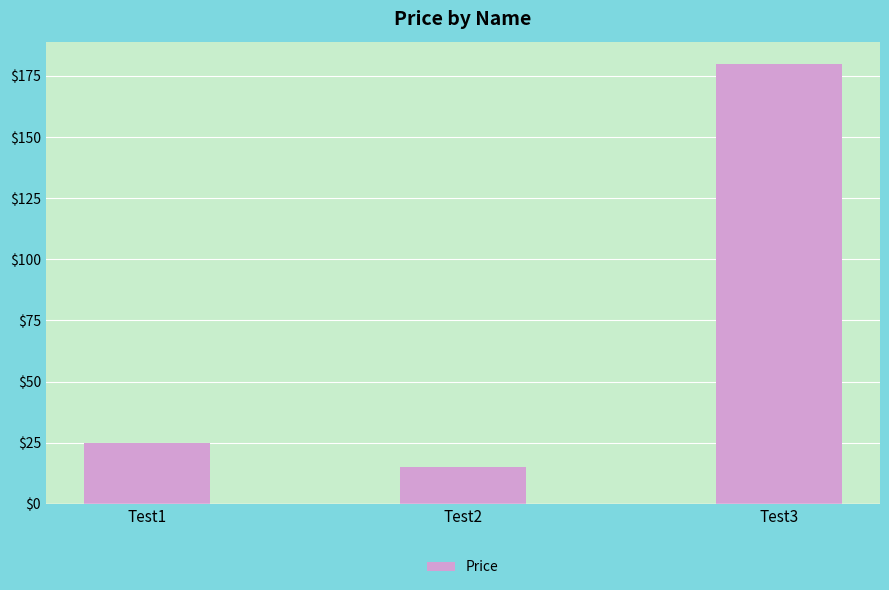

Count the number of categories in the chart.

3